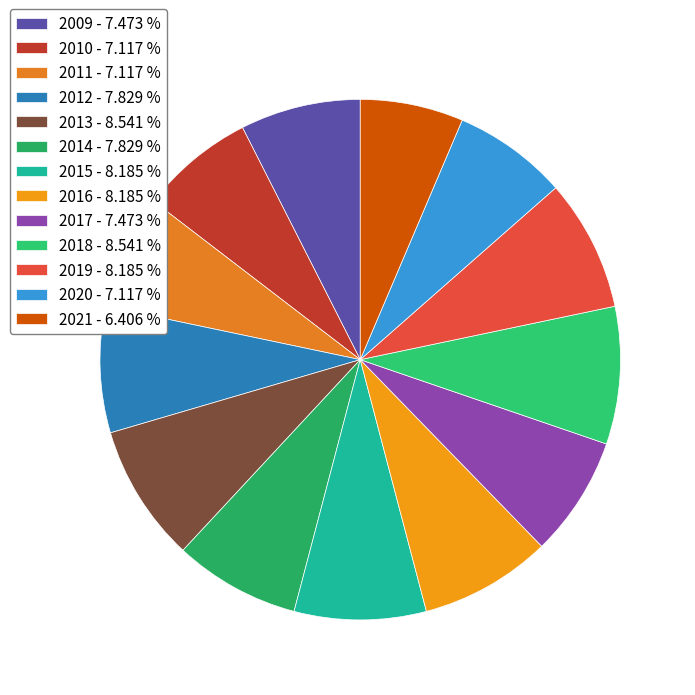

Which category has the biggest portion of the pie?

2013